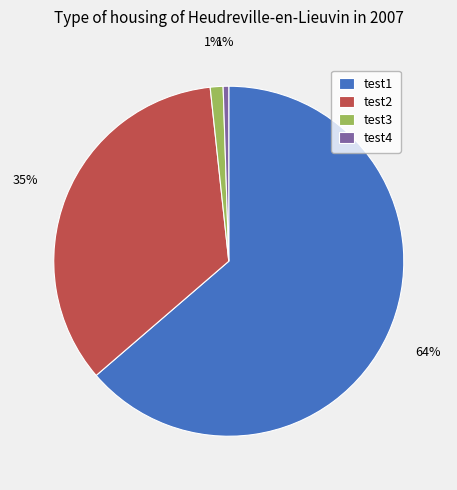

To the nearest percent, what percentage of the pie is test2?

35%